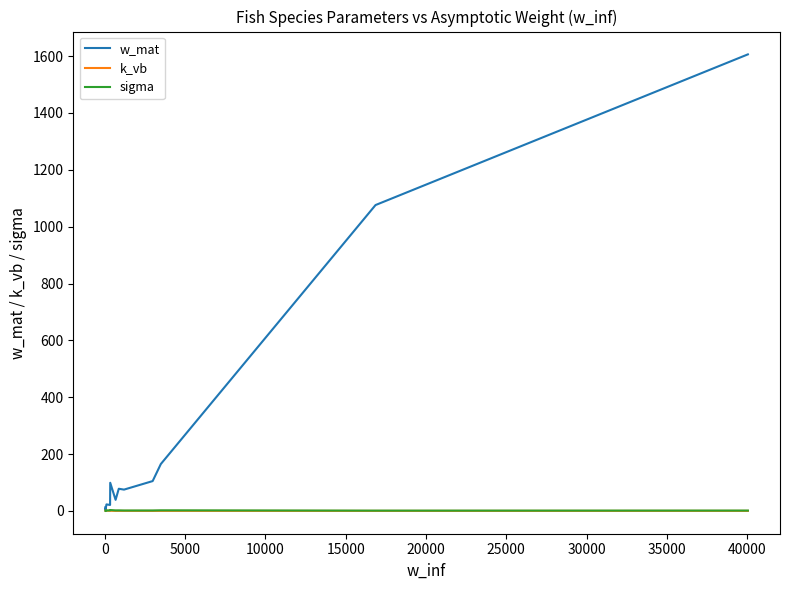

Does the chart display data point markers on the line(s)?

No